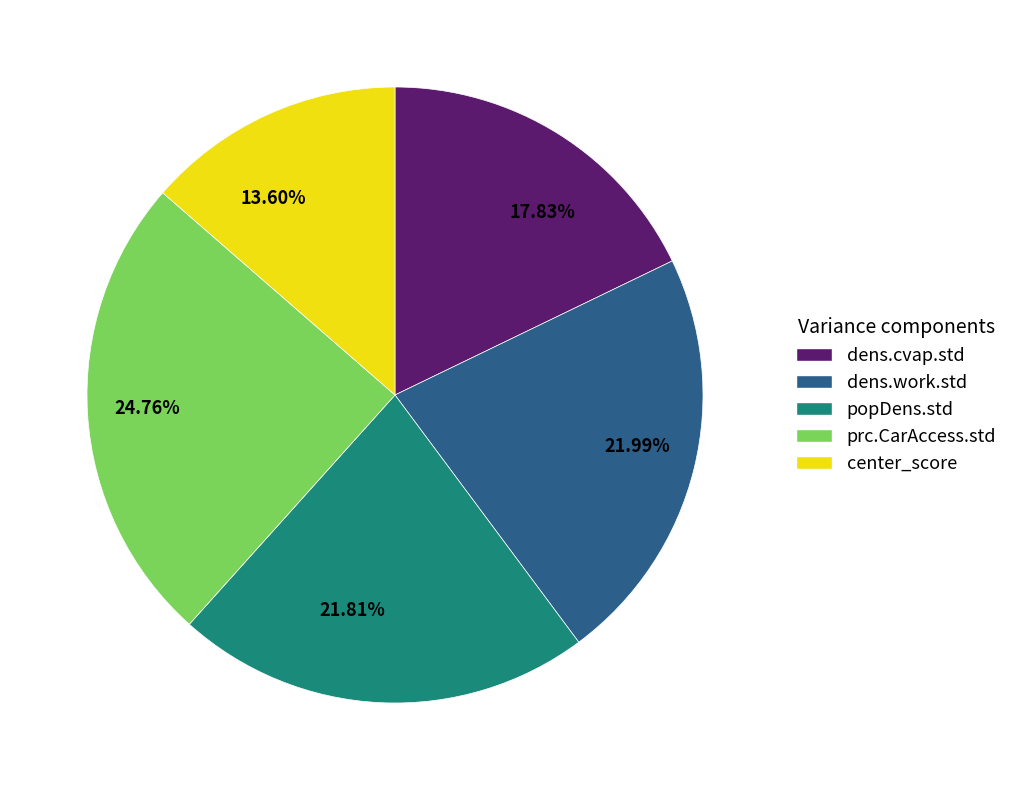

Which has a higher value, prc.CarAccess.std or dens.work.std?

prc.CarAccess.std